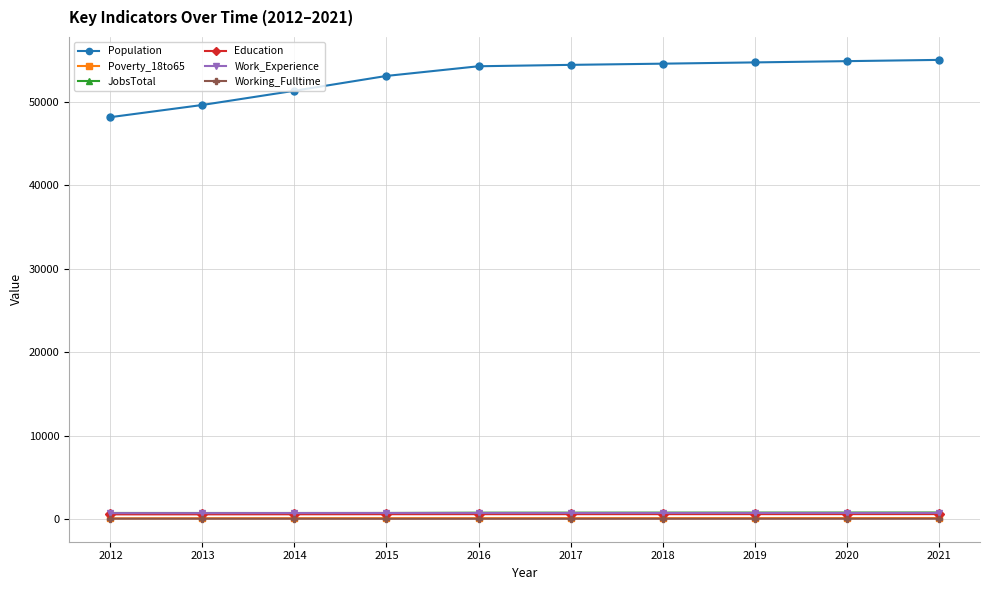

Is the value of Work_Experience at 2014 greater than the value of Population at 2020?

No